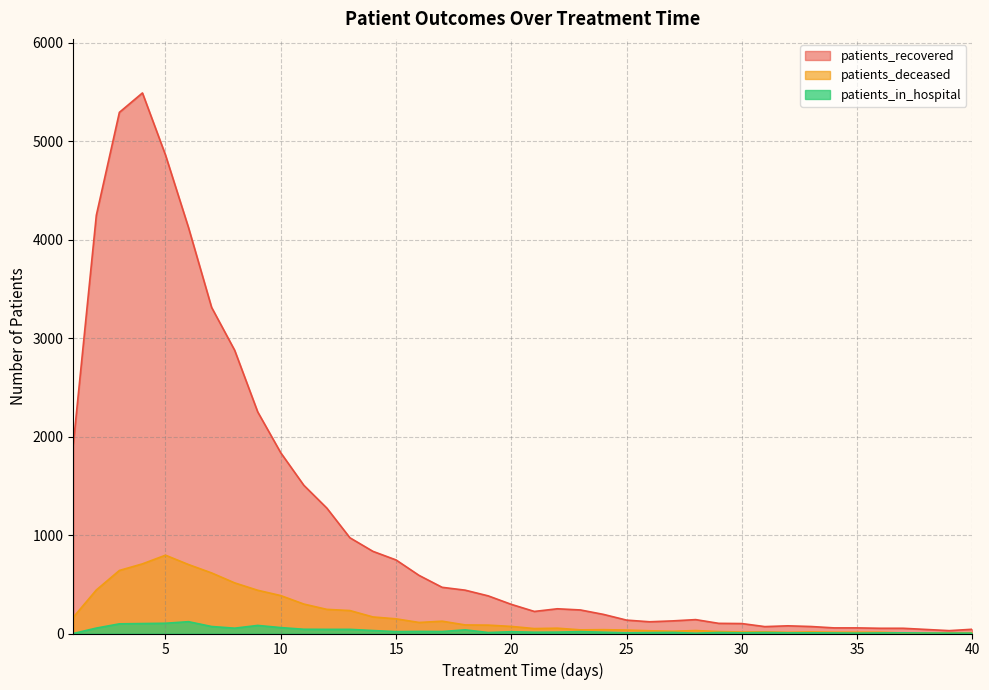

What is the difference between the second highest and minimum values in the patients_deceased series?

702